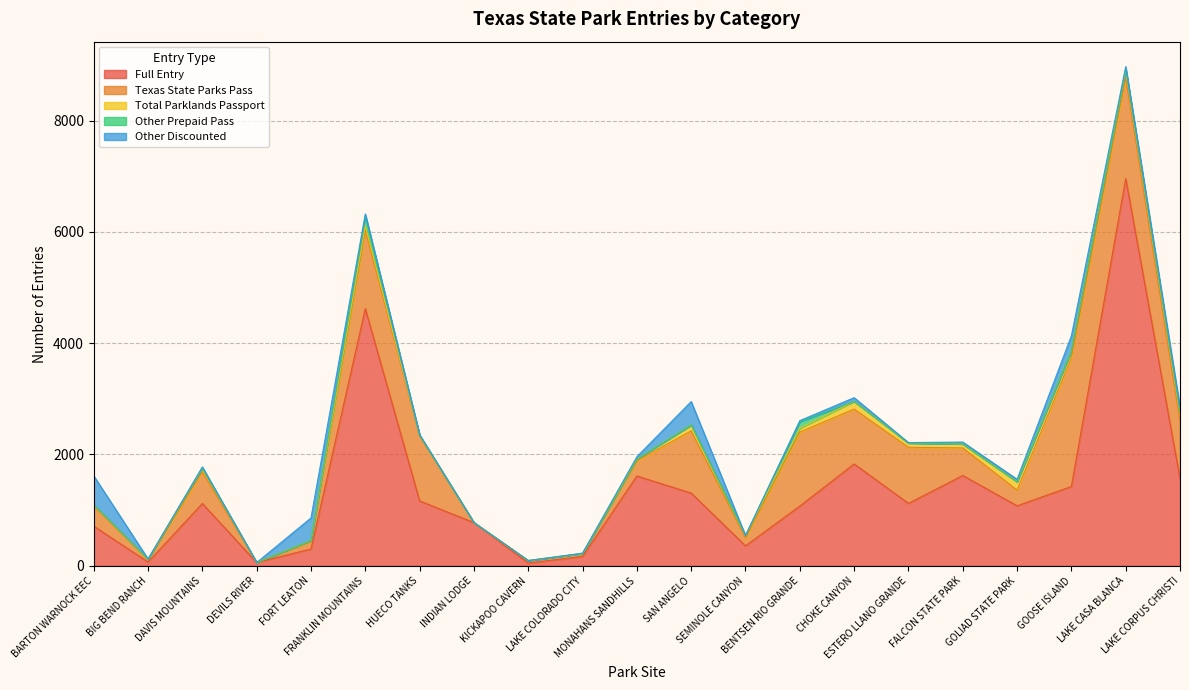

Which series has the largest total across all categories?

Full Entry